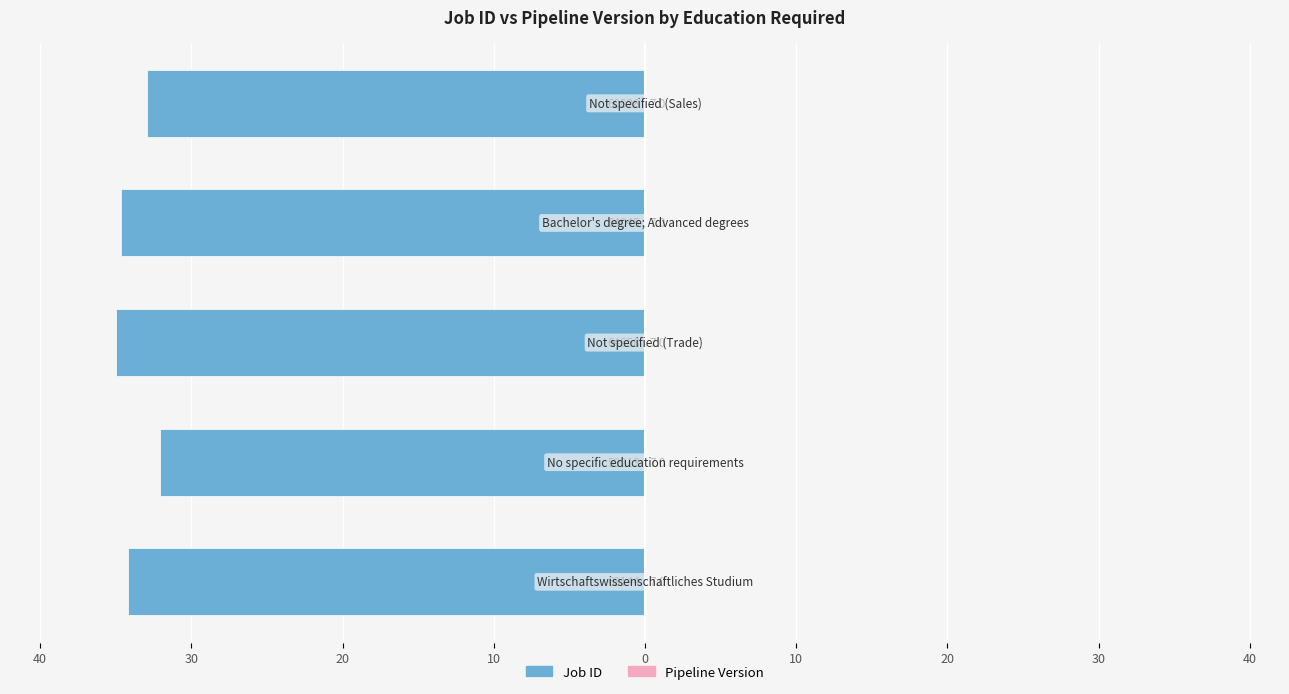

The value of Job ID at 0 is -32.9. True or false?

True